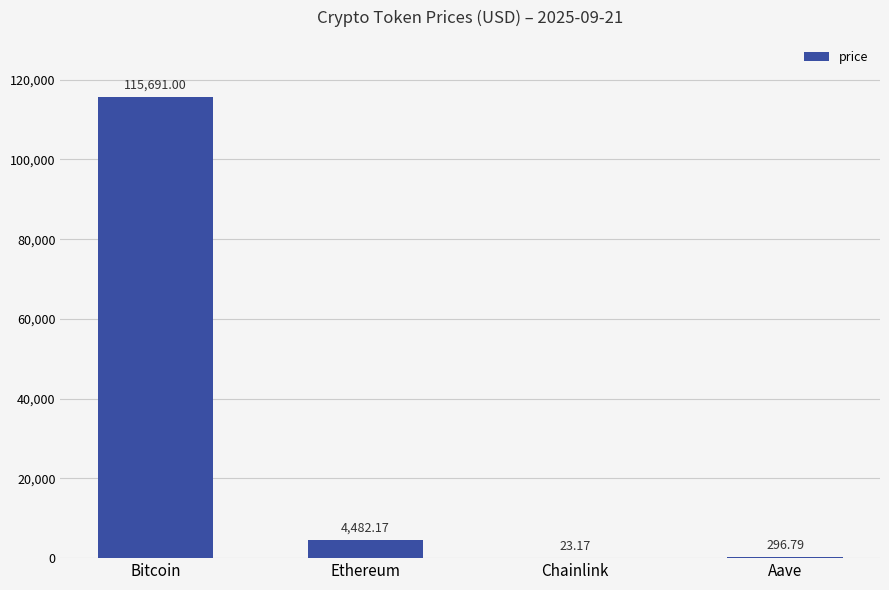

What is the change in value from Ethereum to Chainlink?

-4459.0